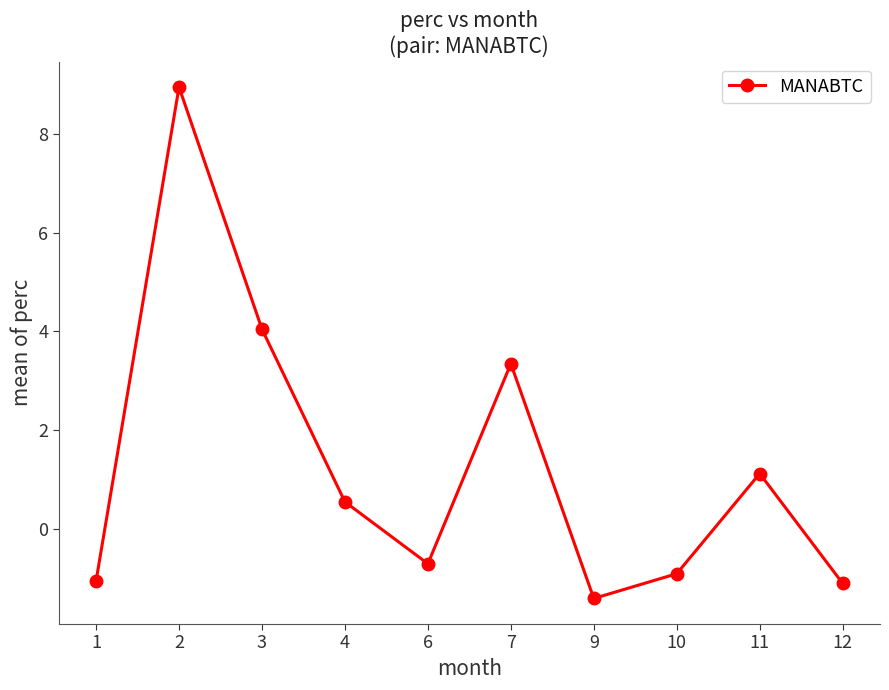

What is the value of the 1st point from the left?

-1.1